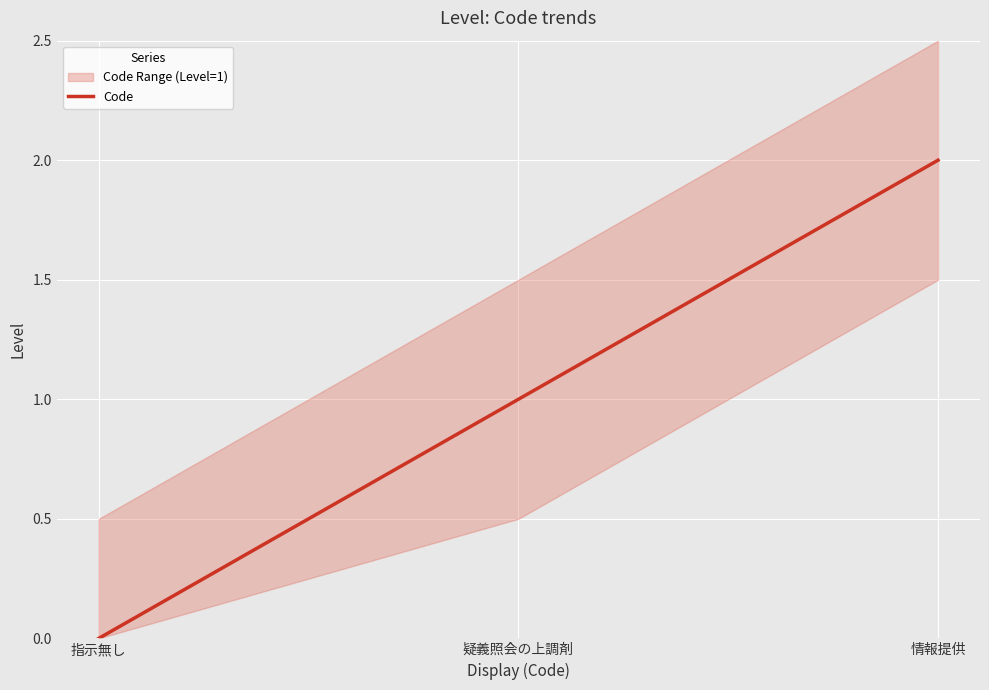

How many data points are above 1?

1